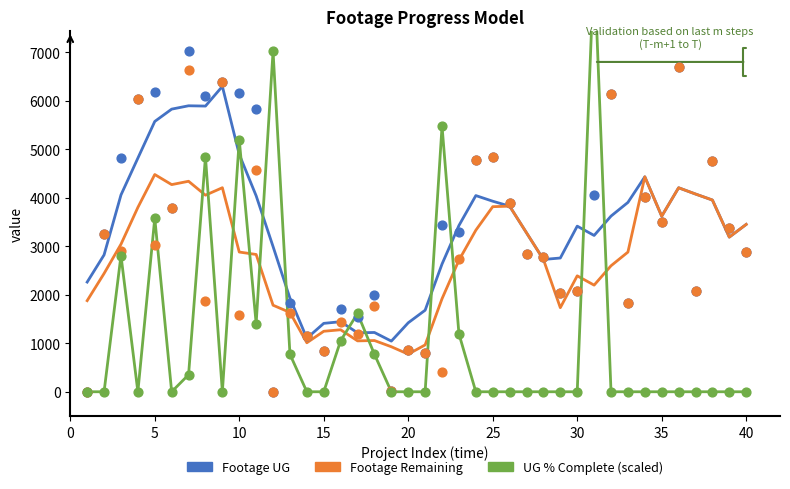

Is the value of Footage UG at 35 greater than the value of UG % Complete (scaled) at 28?

Yes